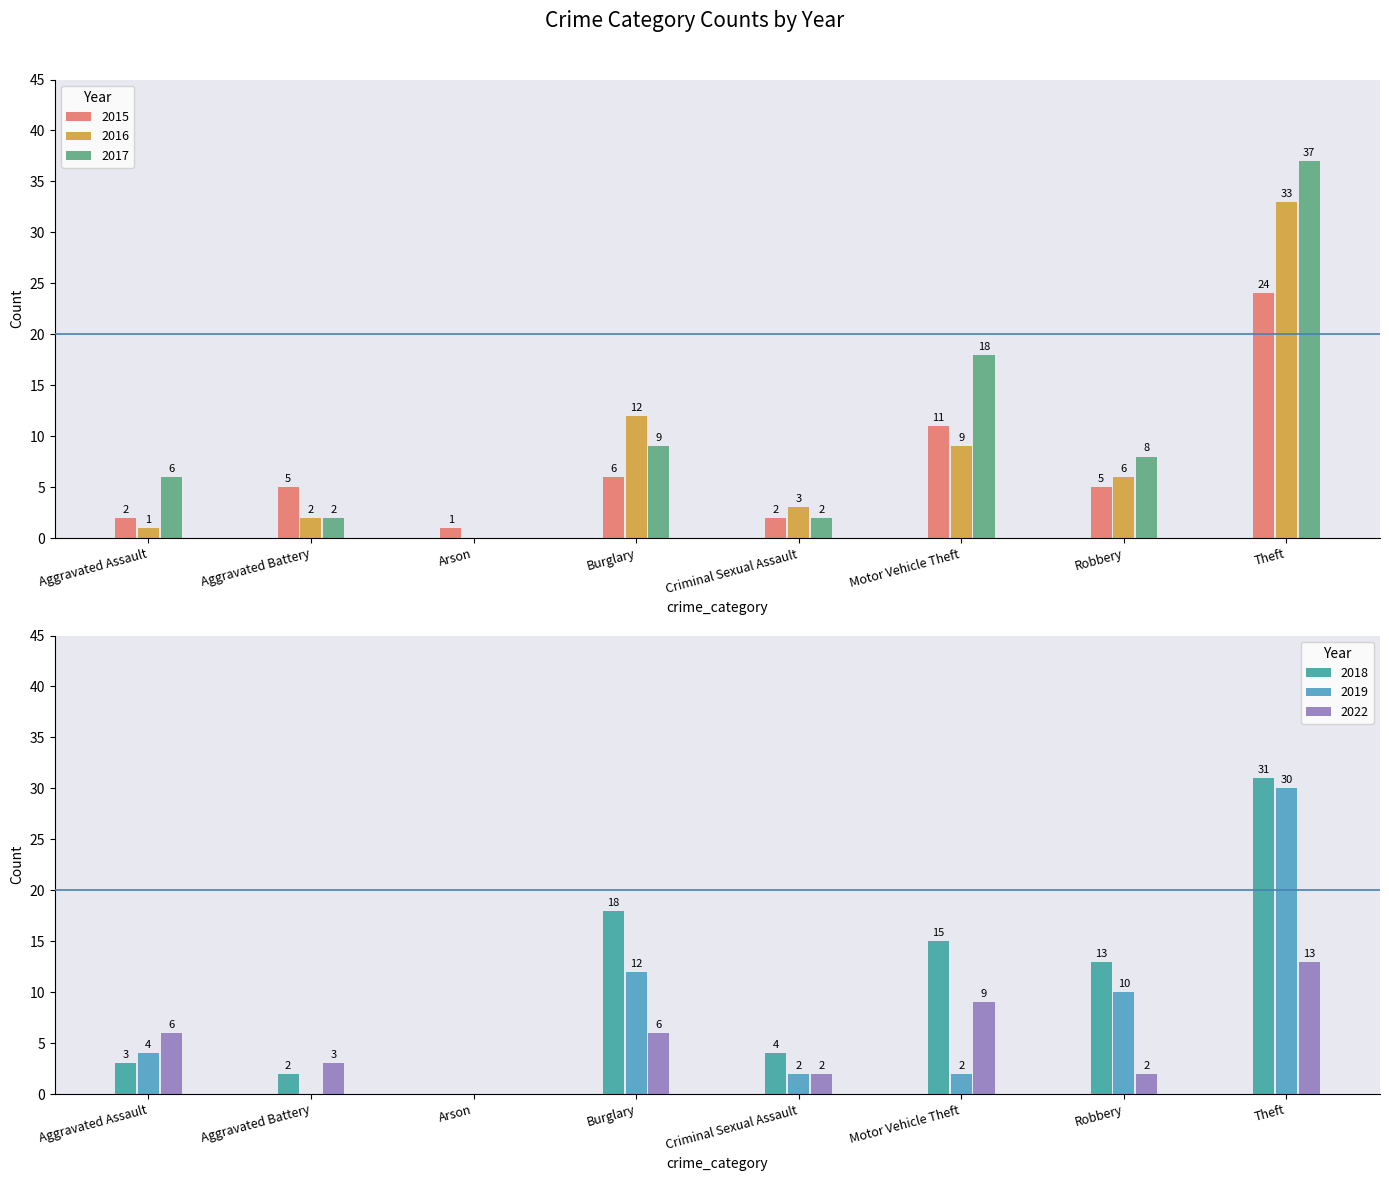

How many data points in 2018 are above 13?

3